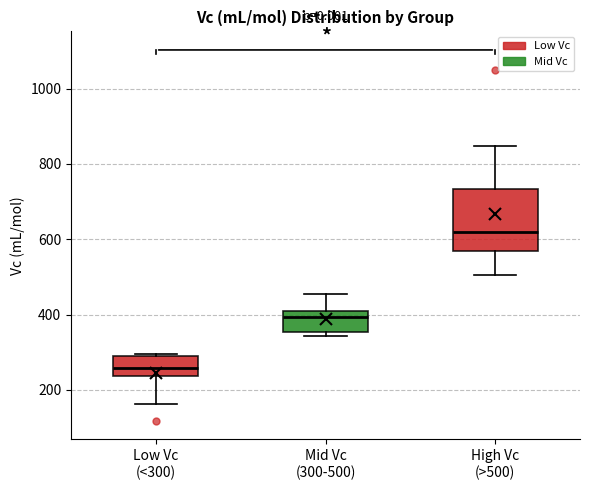

Reading left to right, read every box against the y-axis: the position of its median line, the range the box covers, and the ends of its whiskers. The values are not printed on the chart, so give them approximately, as read against the axis.

Low Vc (<300): median 260, box 240 to 280, whiskers 160 to 300
Mid Vc (300-500): median 400, box 360 to 420, whiskers 340 to 460
High Vc (>500): median 620, box 560 to 740, whiskers 500 to 840